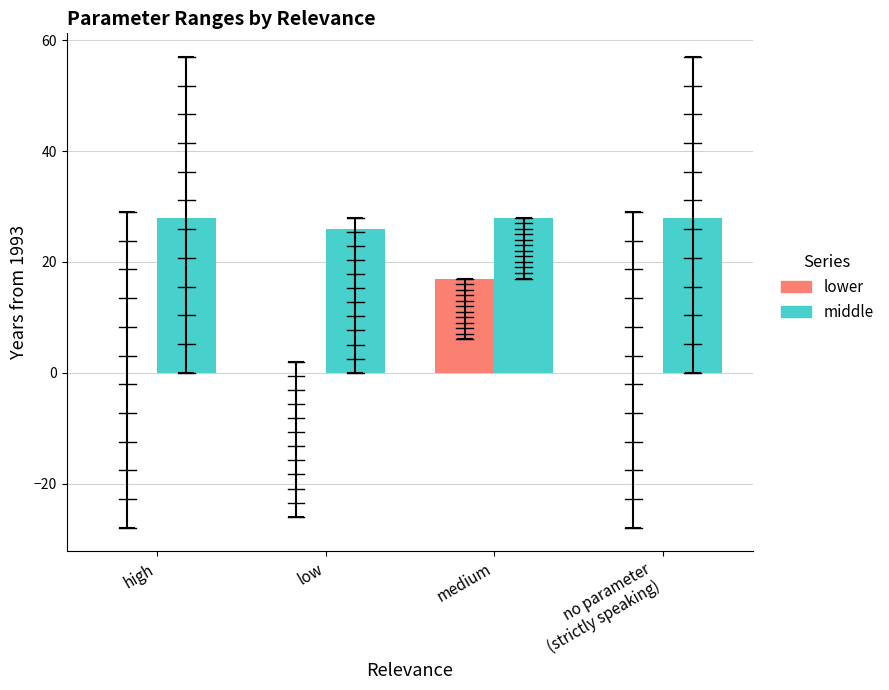

Is the value of middle at medium greater than the value of lower at high?

Yes